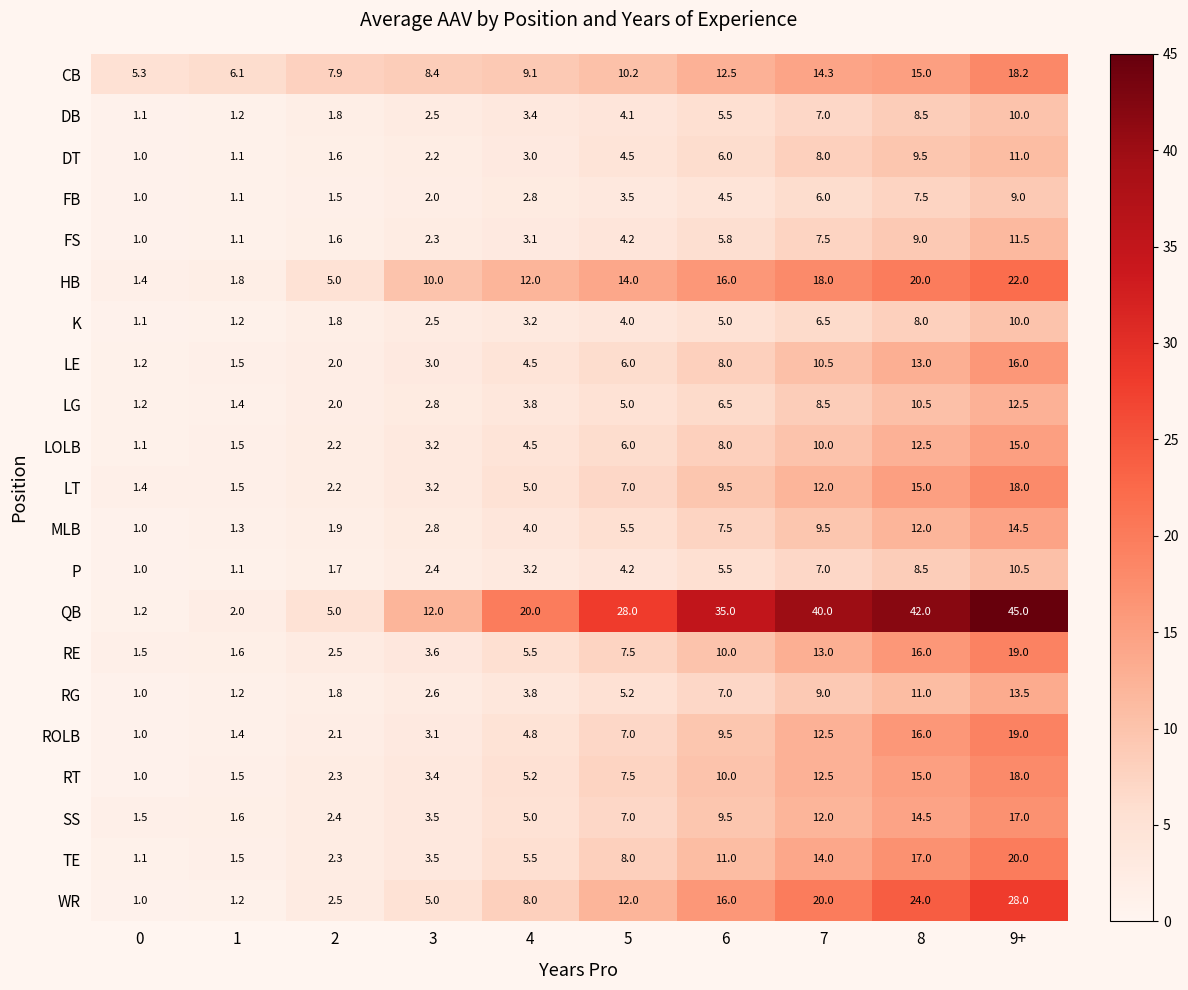

At which category is the sum across all series the highest?

9+